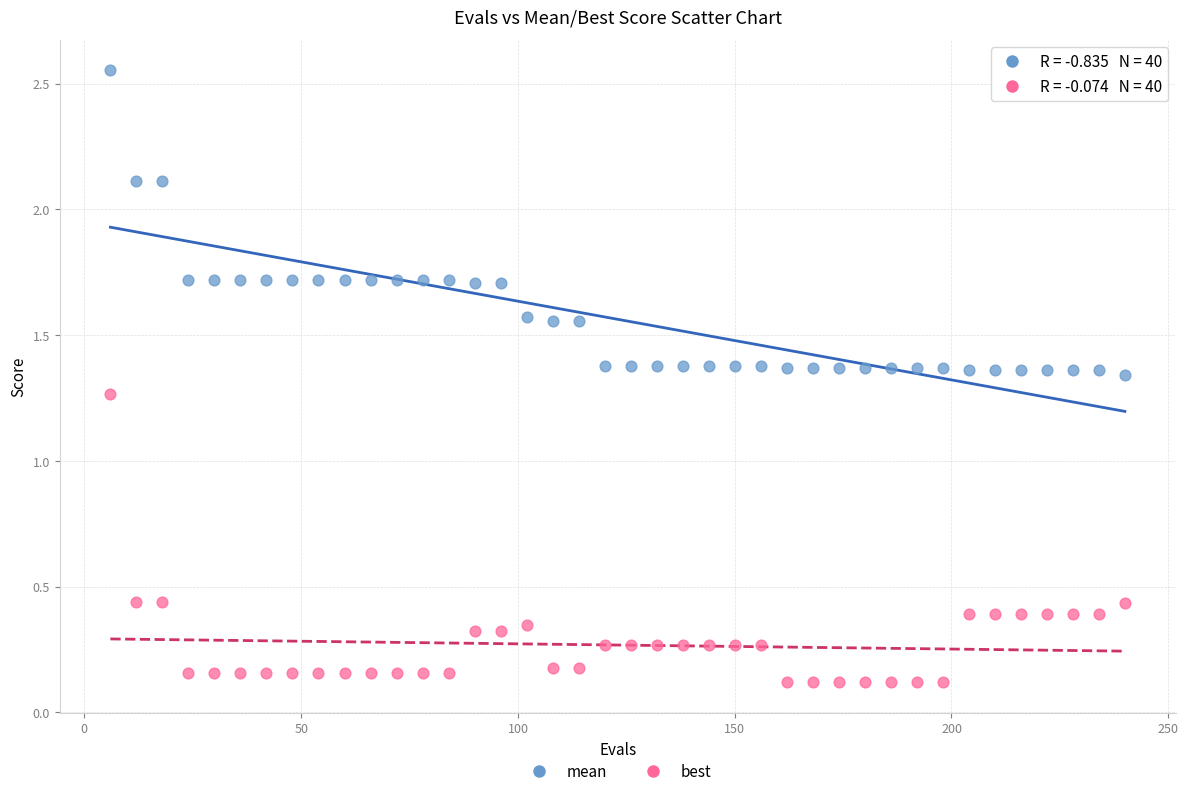

Which series contains the lowest Y value?

best